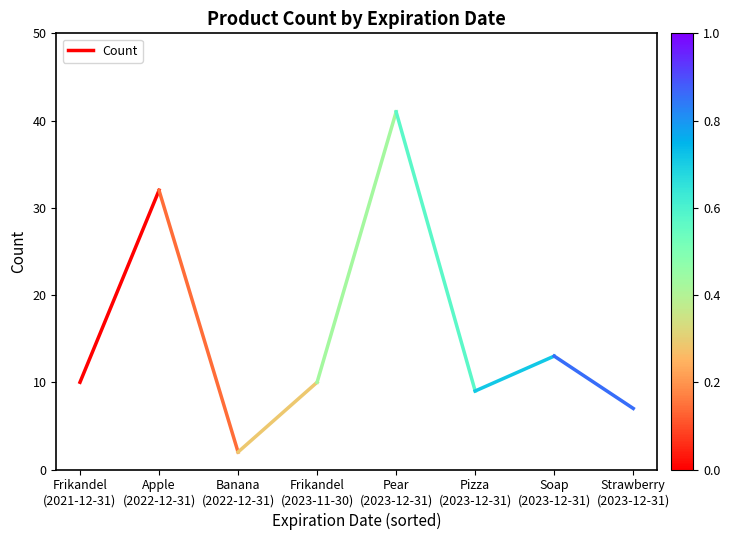

What is the minimum value shown in the chart?

10